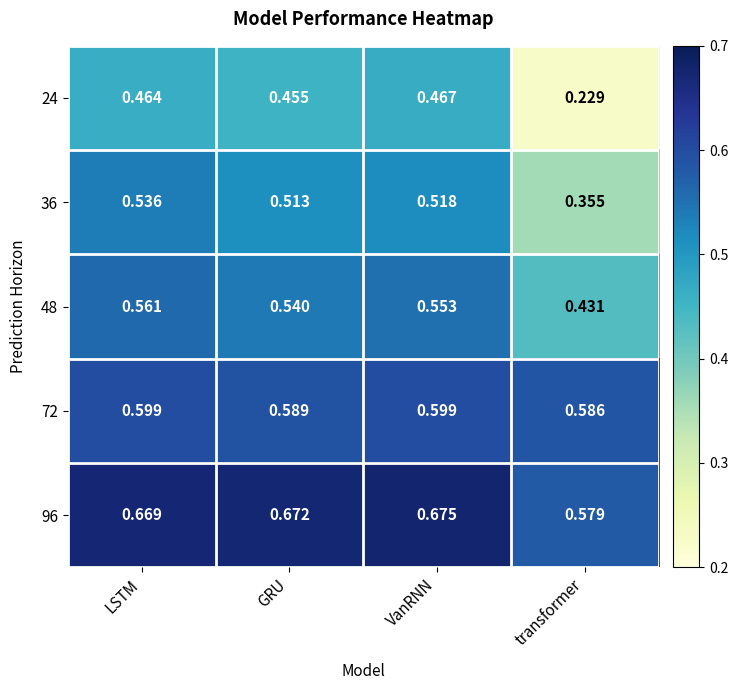

Where is 48 nearest to the value 0?

transformer